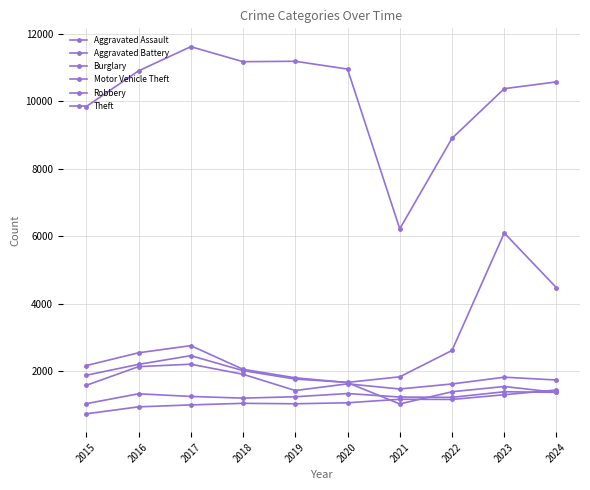

What is the approximate value of Robbery at 2024, to the nearest 100?

1700